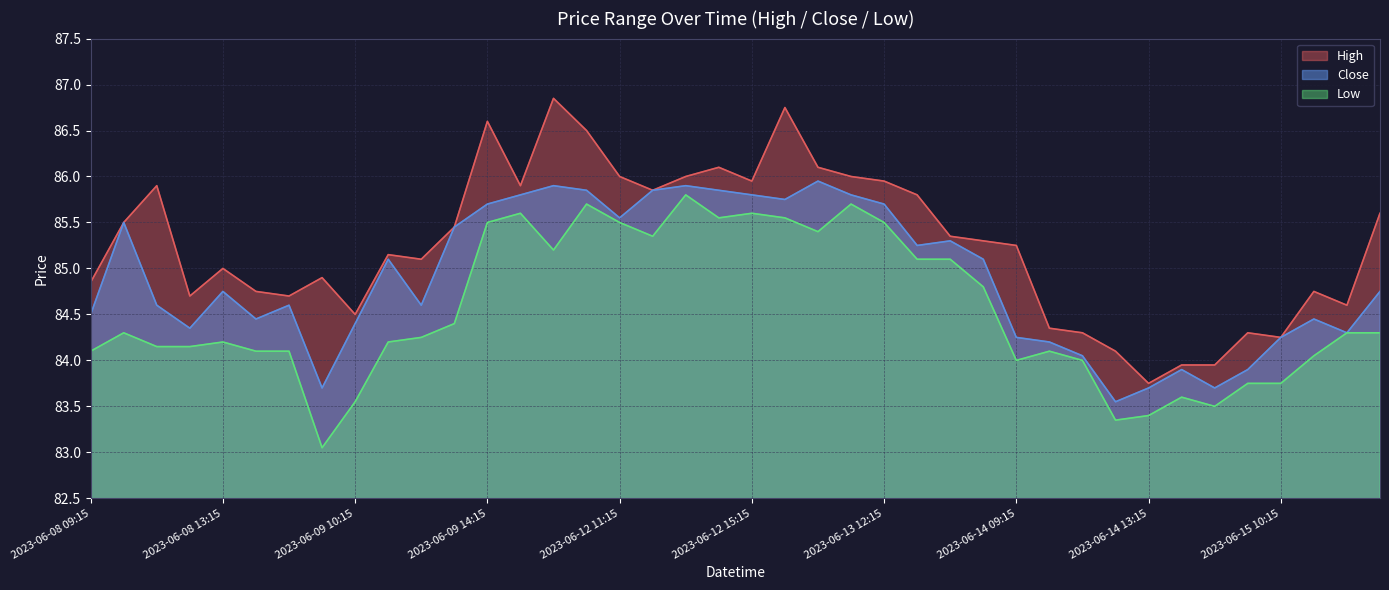

Reading right to left, what are all the values shown in this chart?

High: 85.6	84.6	84.8	84.2	84.3	83.9	83.9	83.8	84.1	84.3	84.3	85.2	85.3	85.3	85.8	85.9	86.0	86.1	86.8	85.9	86.1	86.0	85.8	86.0	86.5	86.8	85.9	86.6	85.4	85.1	85.2	84.5	84.9	84.7	84.8	85.0	84.7	85.9	85.5	84.8
Close: 84.8	84.3	84.4	84.2	83.9	83.7	83.9	83.7	83.6	84.1	84.2	84.2	85.1	85.3	85.2	85.7	85.8	85.9	85.8	85.8	85.8	85.9	85.8	85.6	85.8	85.9	85.8	85.7	85.4	84.6	85.1	84.4	83.7	84.6	84.4	84.8	84.3	84.6	85.5	84.5
Low: 84.3	84.3	84.1	83.8	83.8	83.5	83.6	83.4	83.3	84.0	84.1	84.0	84.8	85.1	85.1	85.5	85.7	85.4	85.6	85.6	85.6	85.8	85.3	85.5	85.7	85.2	85.6	85.5	84.4	84.2	84.2	83.6	83.1	84.1	84.1	84.2	84.2	84.2	84.3	84.1